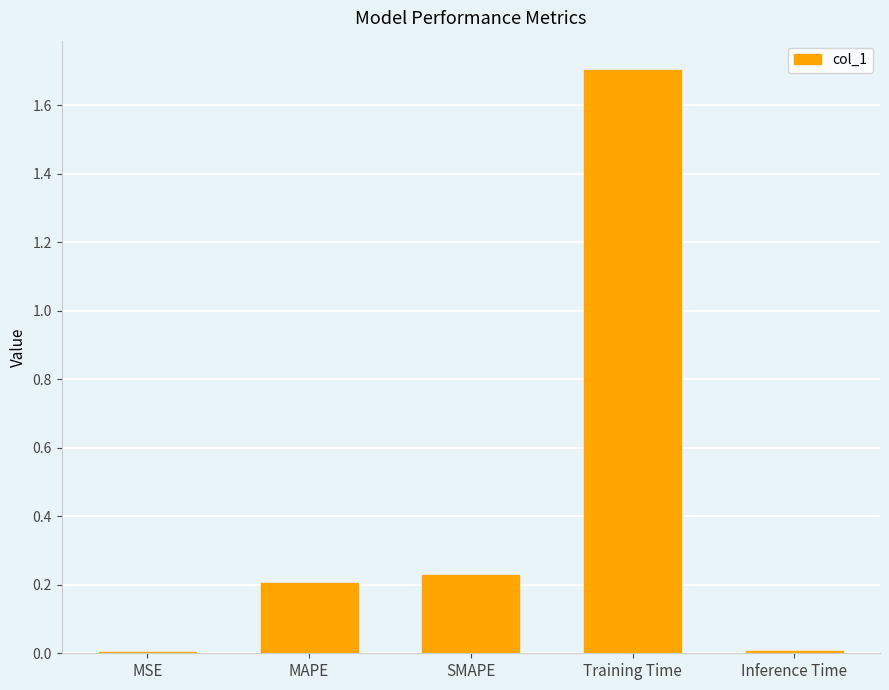

Are the bars horizontal?

No